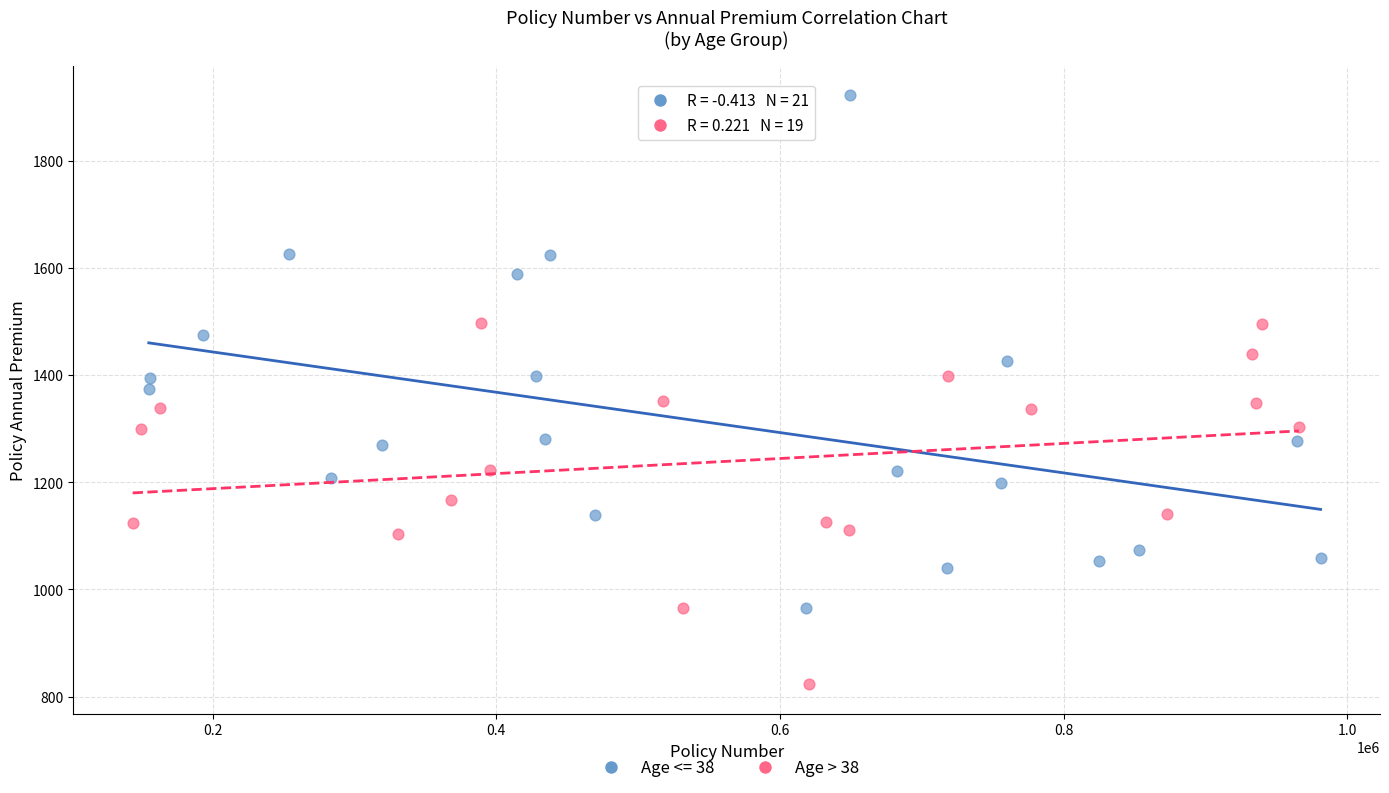

Which series has the largest Y range (max minus min)?

Age <= 38